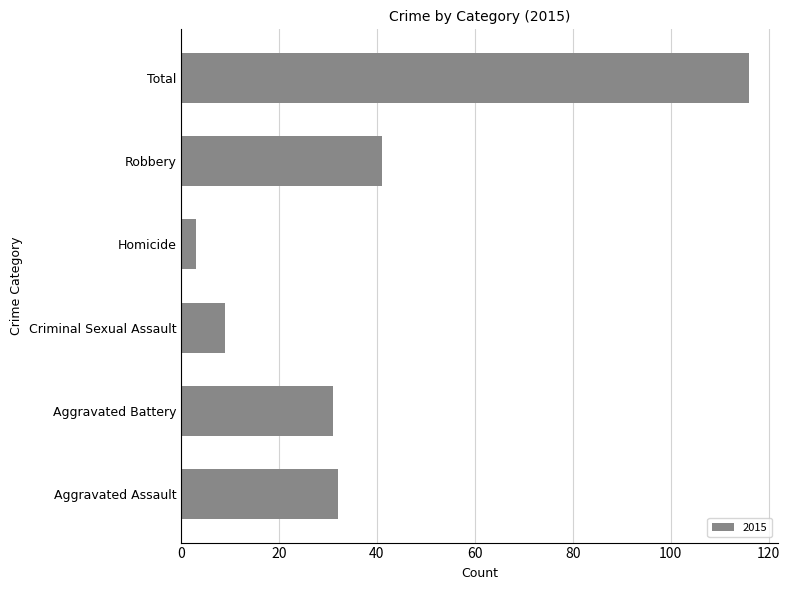

What is the change in value from Aggravated Battery to Homicide?

-28